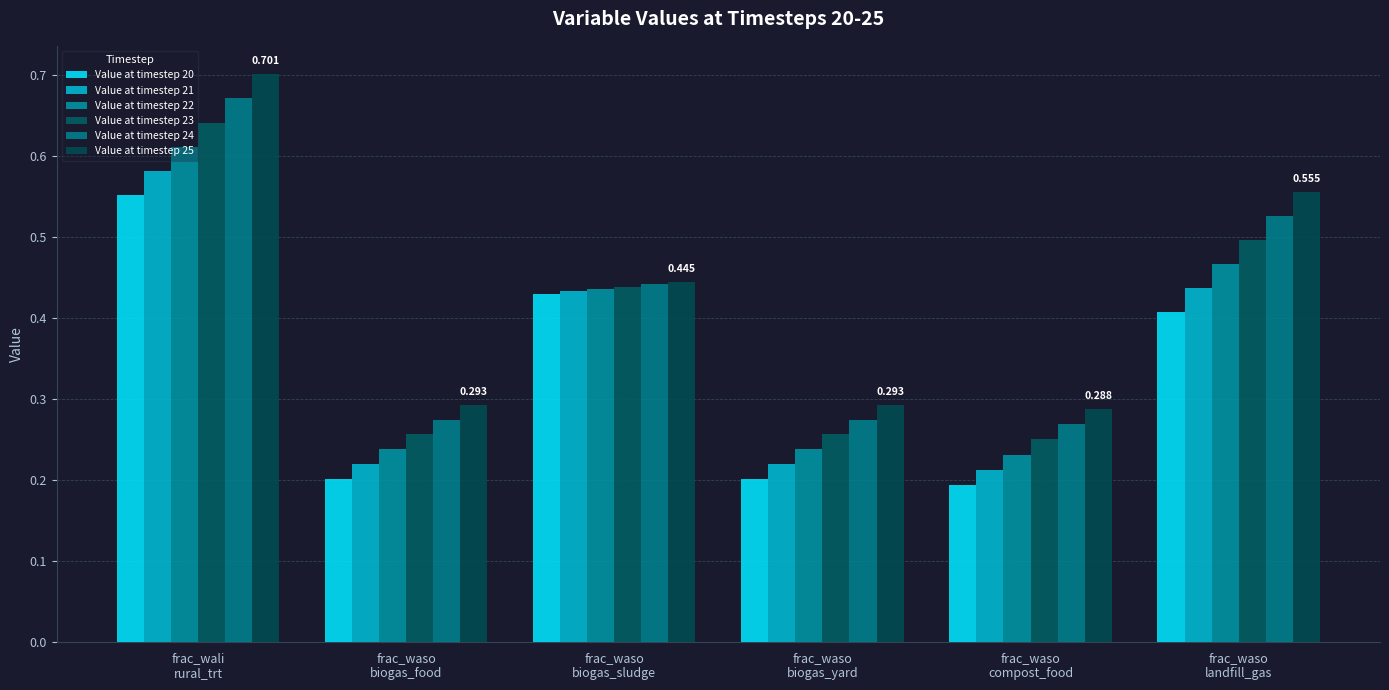

The value of Value at timestep 22 at frac_waso
landfill_gas is 0.5. True or false?

True